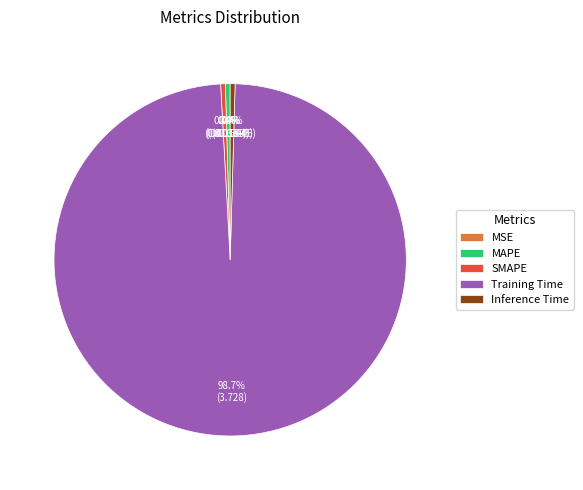

True or false: SMAPE accounts for 11% of the total.

False